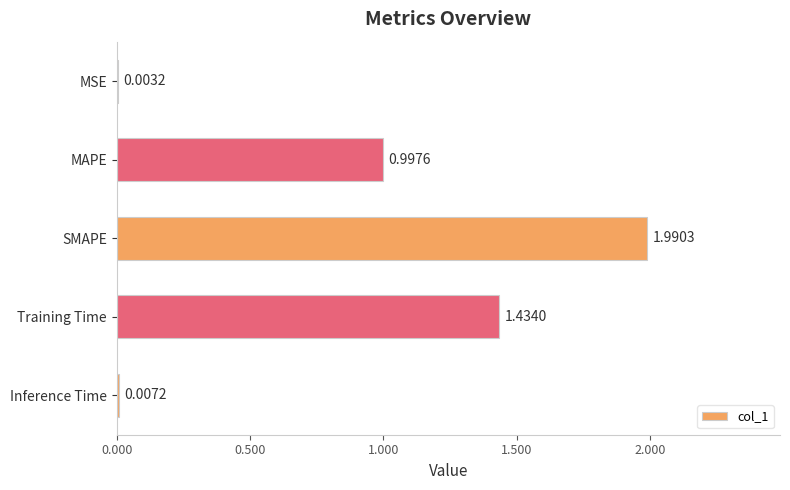

What is the sum of the values at MAPE and MSE?

1.0